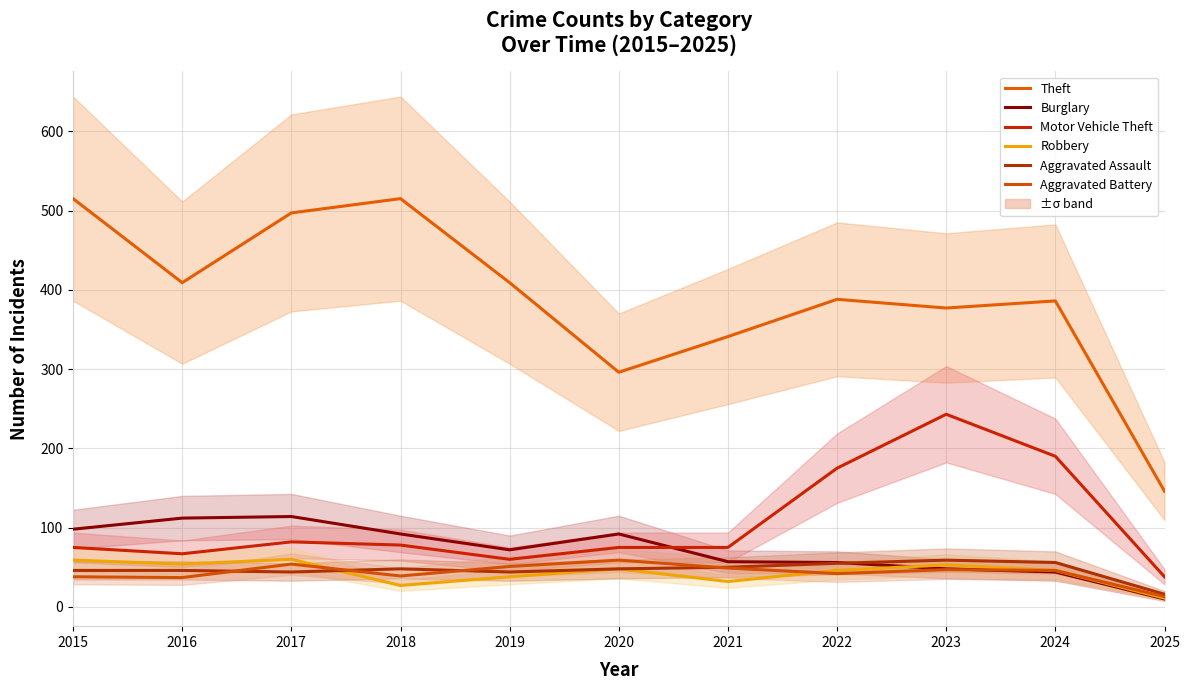

Rank the series by their maximum value, from highest to lowest.

Theft, Motor Vehicle Theft, Burglary, Robbery, Aggravated Assault, Aggravated Battery